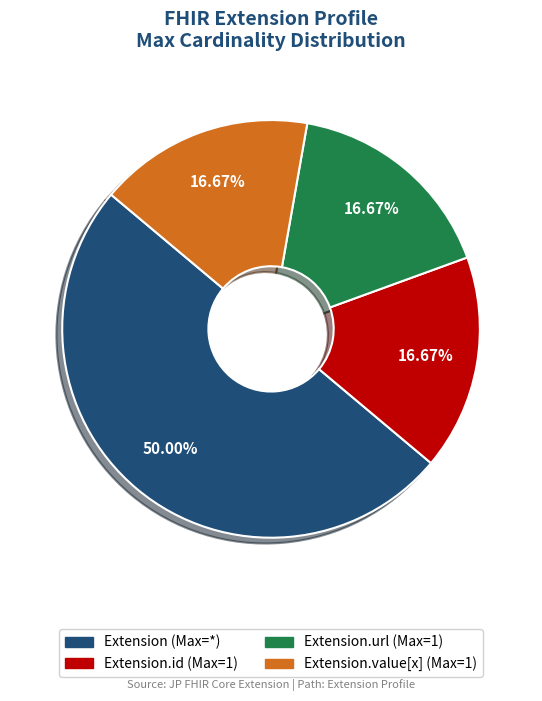

Count the number of slices in the pie.

4